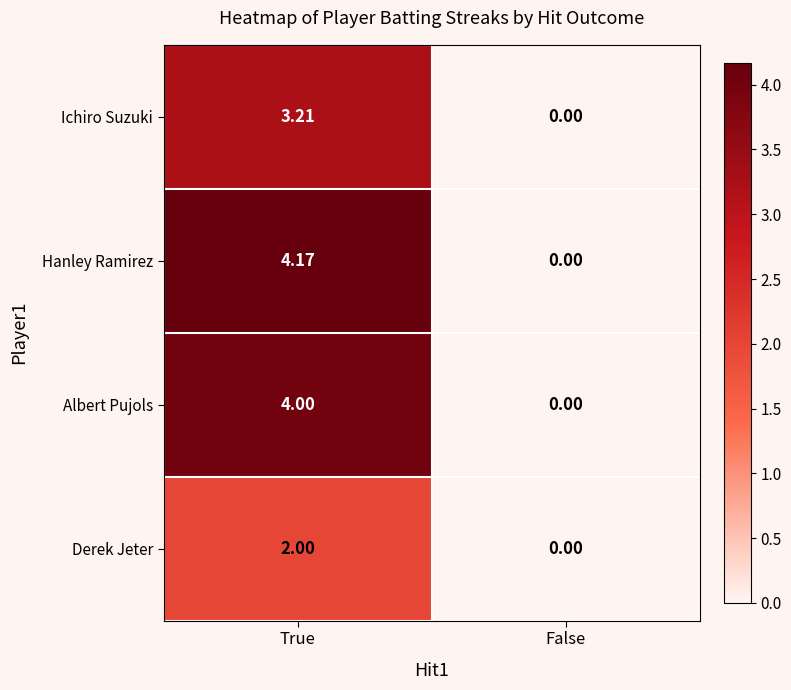

Which label corresponds to the smallest value in the chart?

False